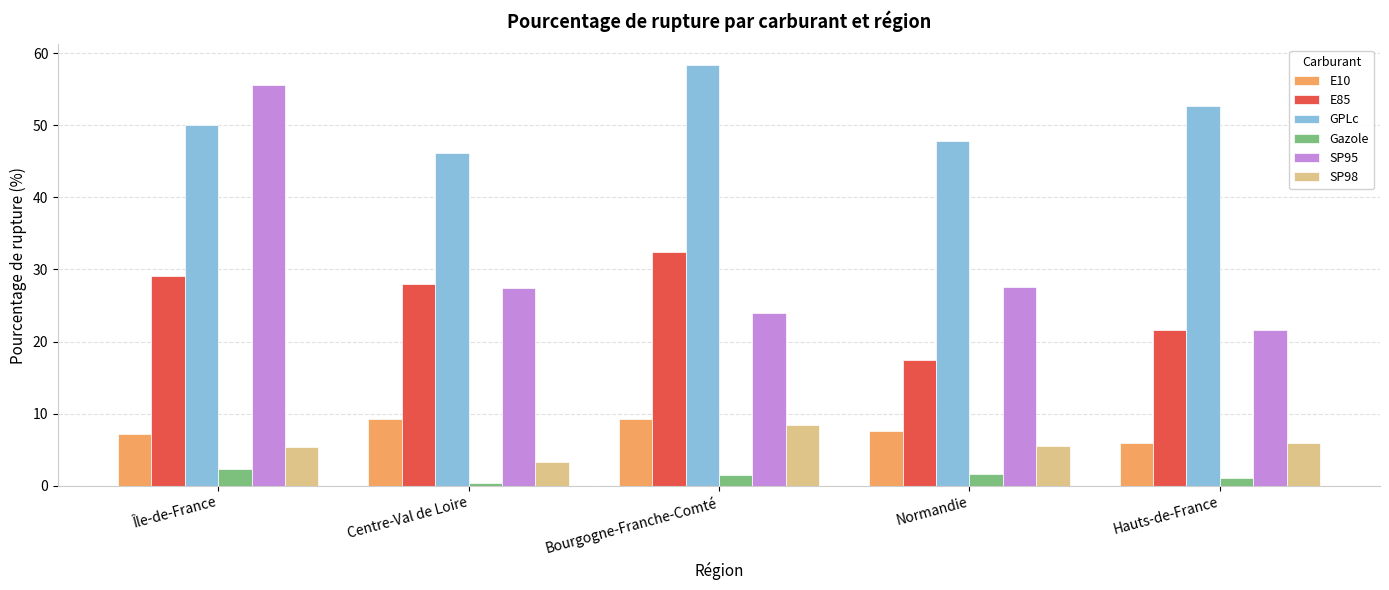

At which label does SP95 reach its minimum?

Hauts-de-France